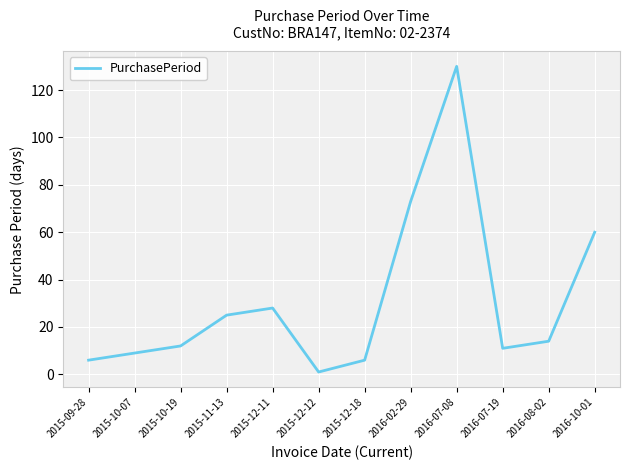

The chart shows a value of 28 at 2015-12-11. True or false?

True